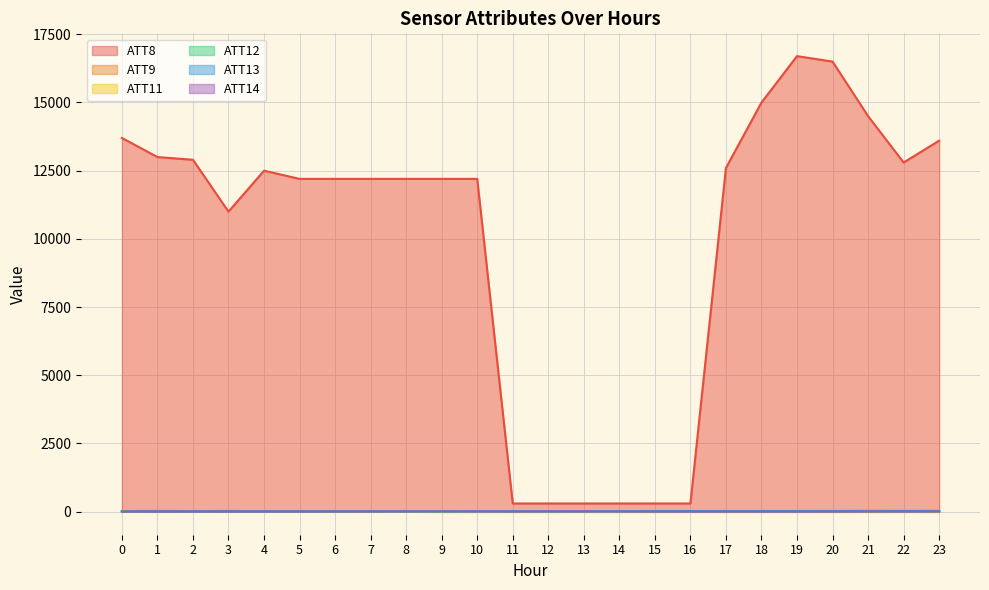

Rank the categories by ATT11 value from highest to lowest.

0, 2, 1, 6, 3, 5, 4, 8, 7, 9, 10, 11, 12, 13, 14, 15, 16, 17, 18, 19, 20, 21, 22, 23